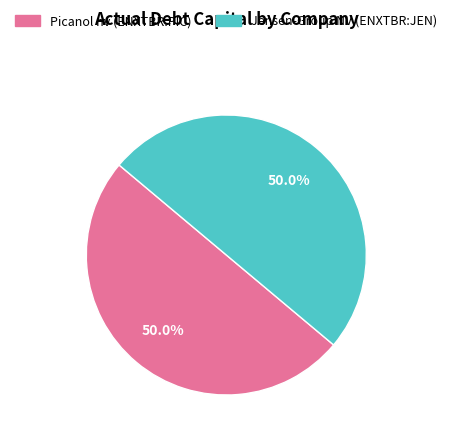

Do Jensen-Group NV (ENXTBR:JEN) and Picanol nv (ENXTBR:PIC) together represent more than half of the pie?

Yes